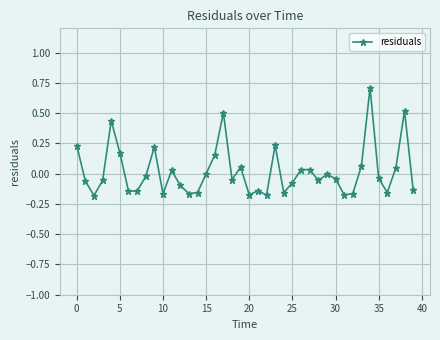

What is the difference between the maximum and minimum values?

0.9